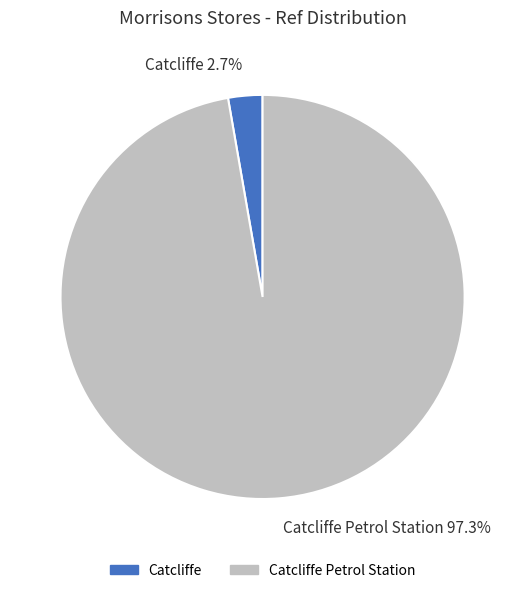

Between Catcliffe and Catcliffe Petrol Station, which is larger?

Catcliffe Petrol Station